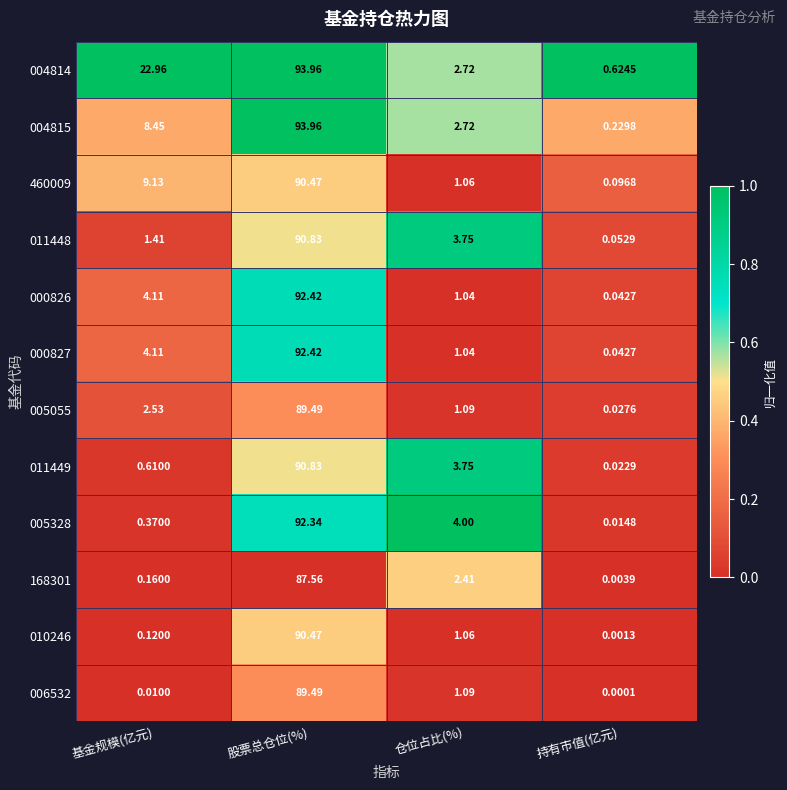

Where is 011448 nearest to the value 45?

仓位占比(%)